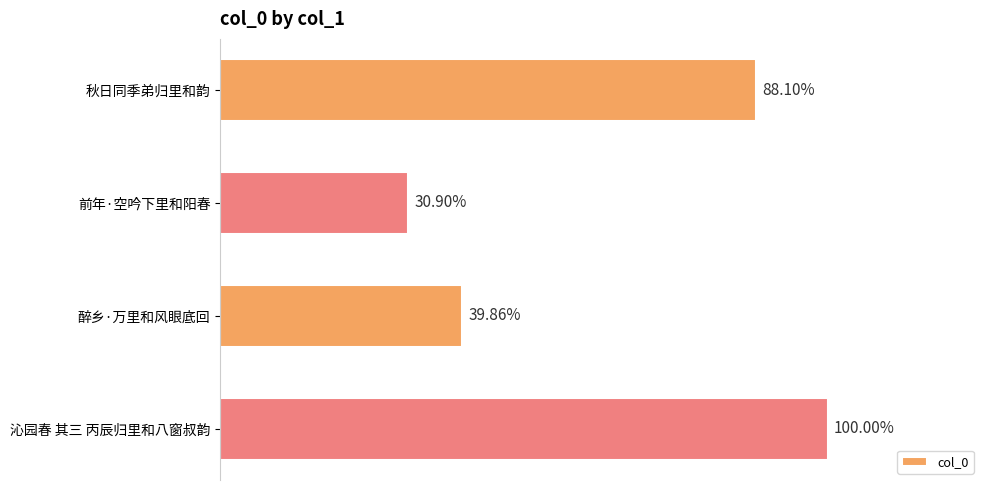

Does the chart contain any negative values?

No